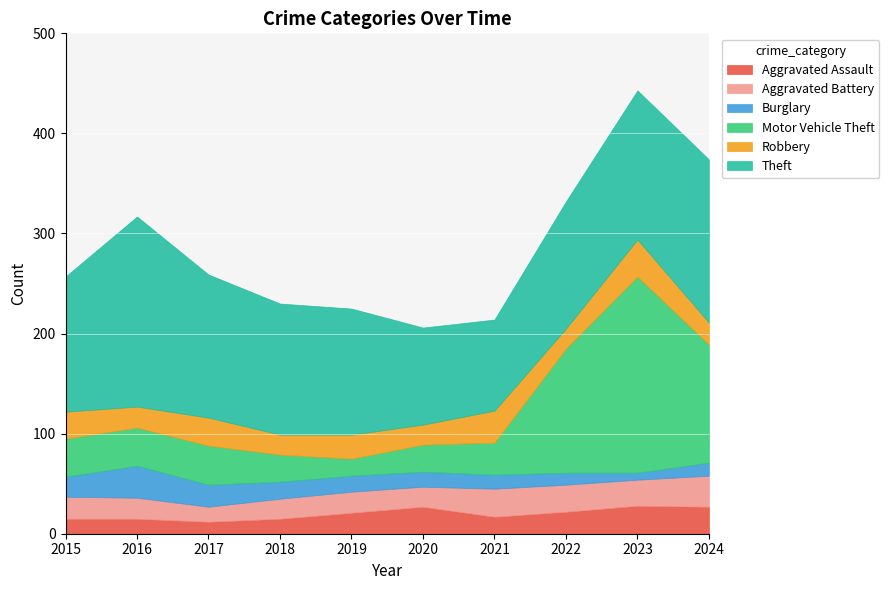

True or false: Theft and Robbery cross at least once.

False